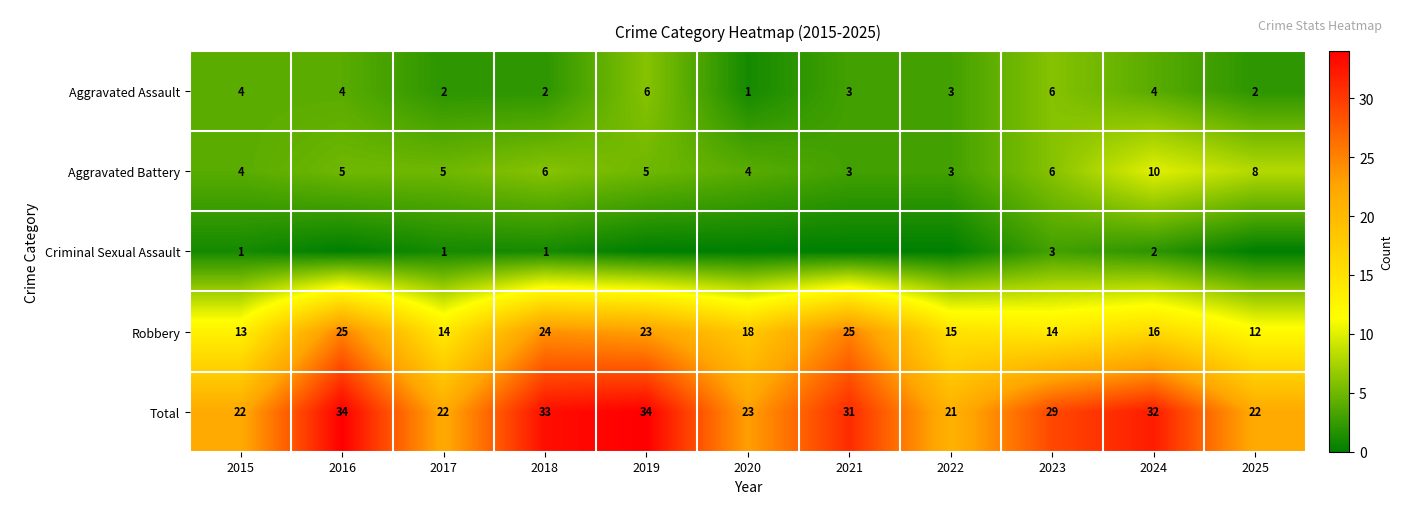

At how many categories does at least one series exceed 21?

10